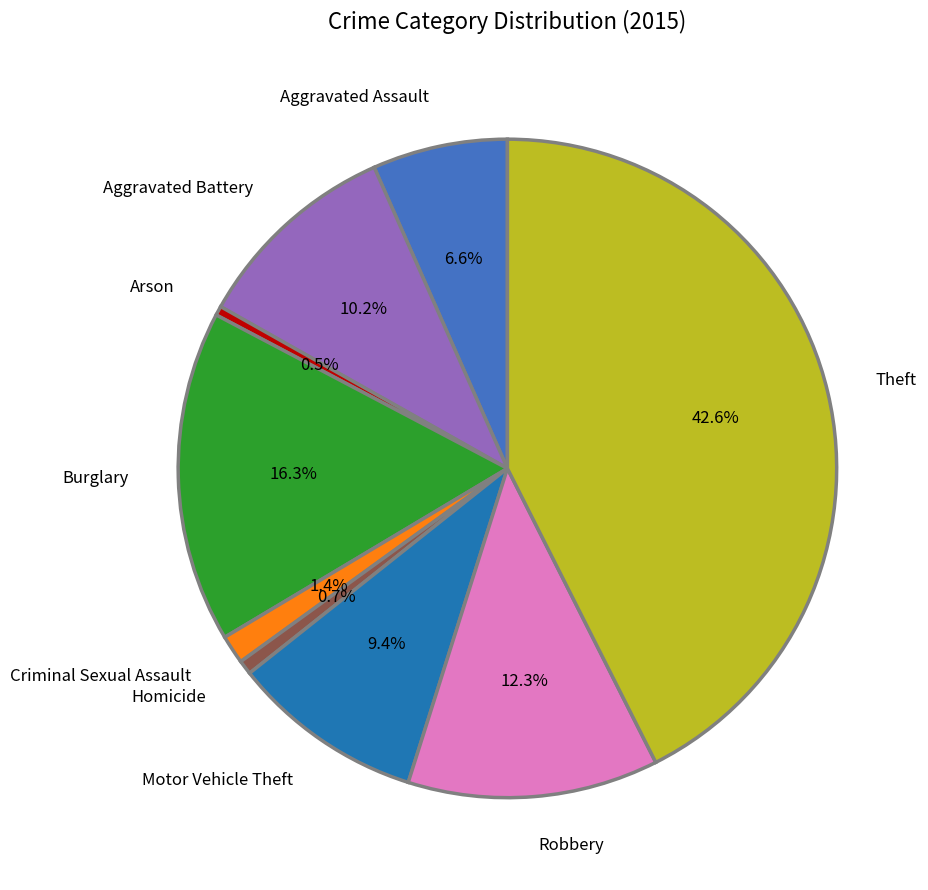

Does Arson account for over 50% of the chart?

No